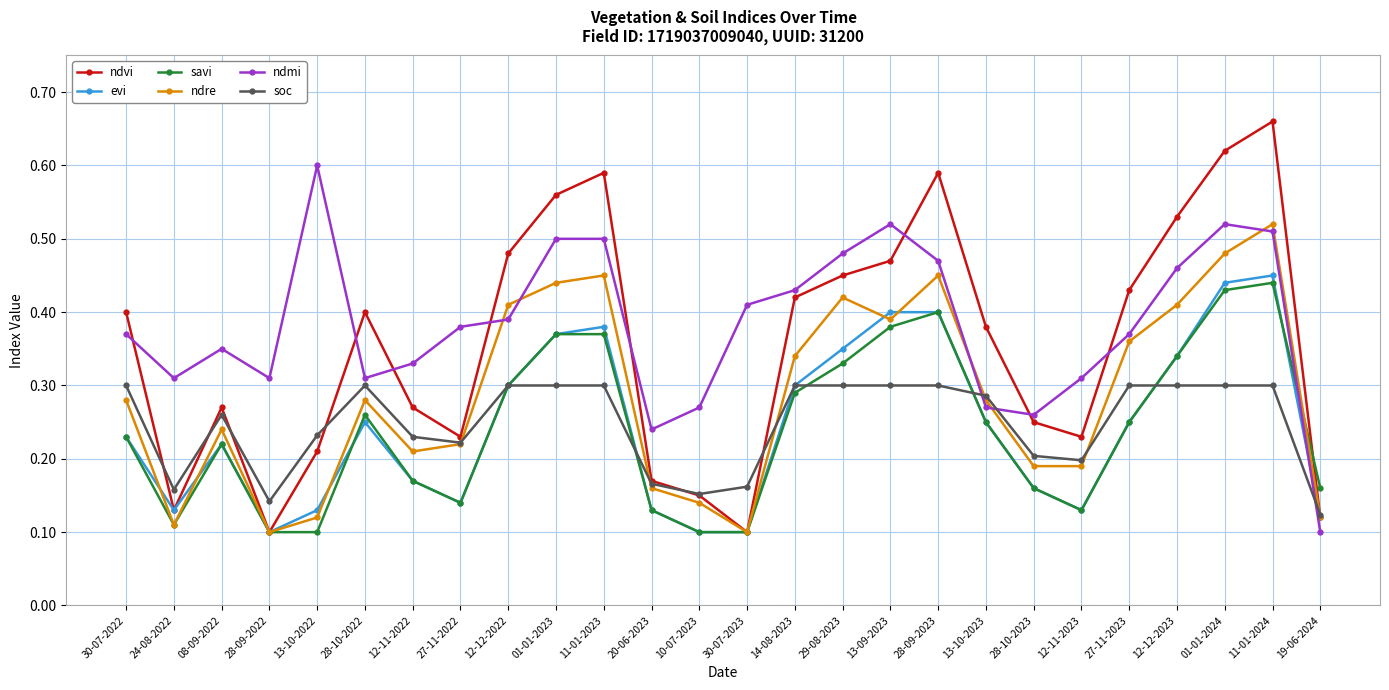

True or false: soc has more than 0 points higher than both neighbors.

True